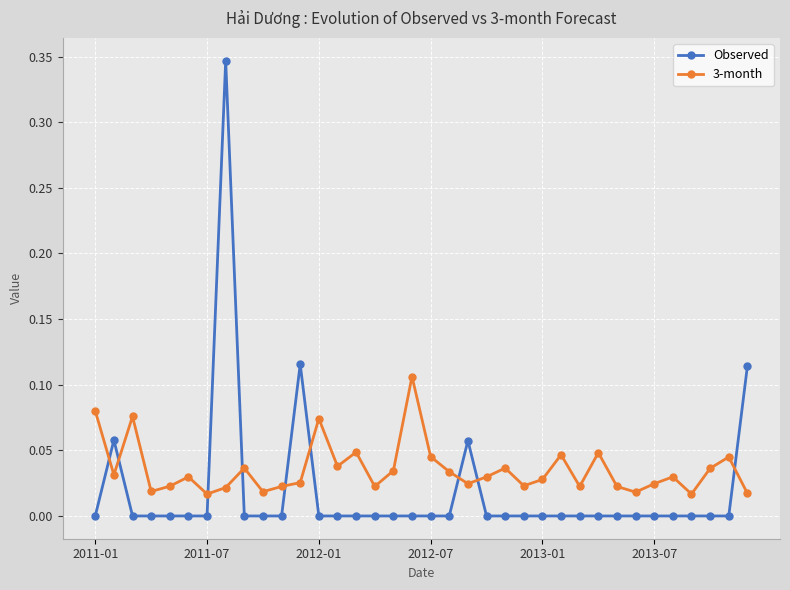

What is the sum of all 3-month values?

1.3